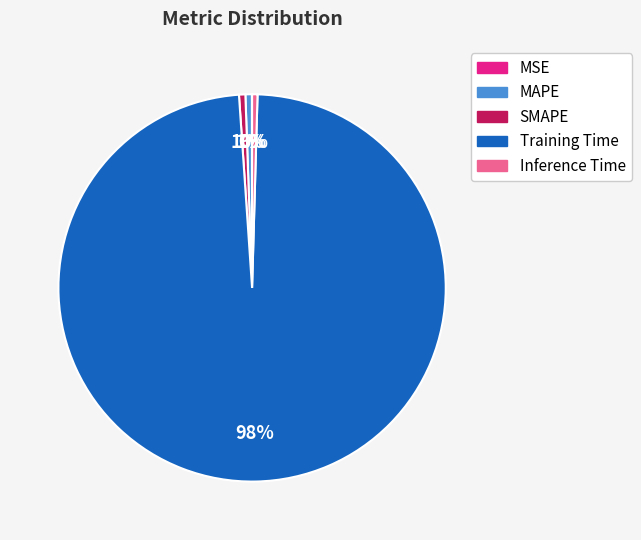

True or false: Inference Time accounts for 0% of the total.

True